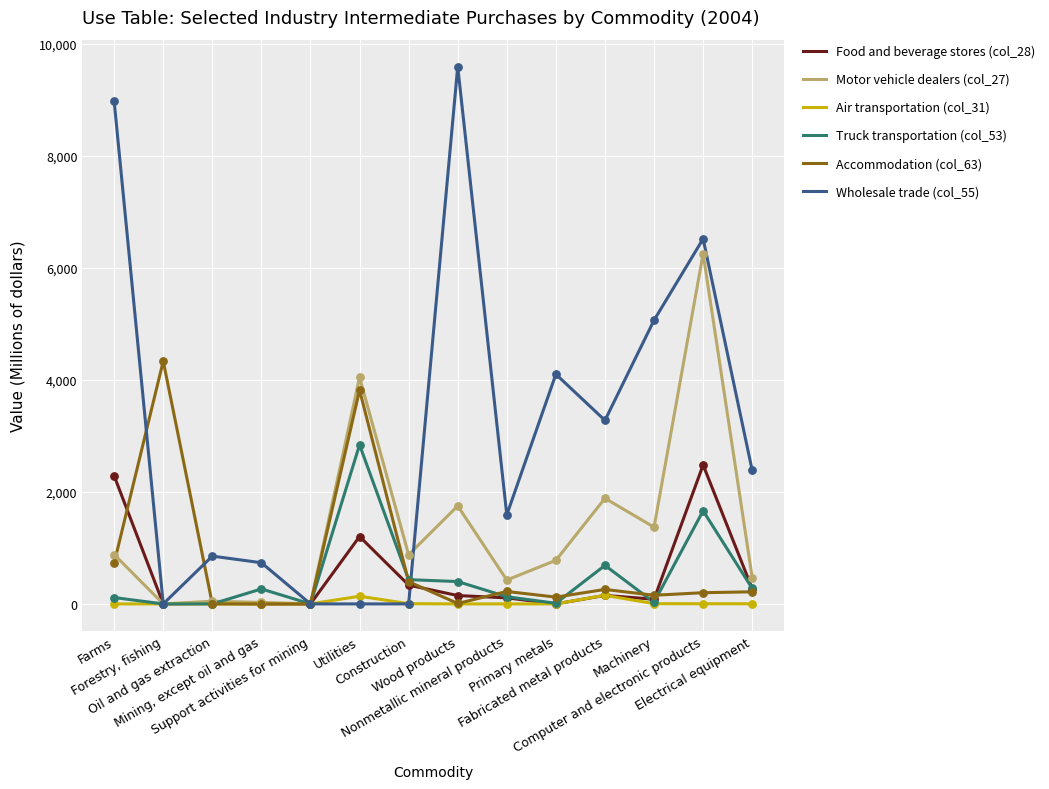

What are all the series names shown in the legend?

Food and beverage stores (col_28), Motor vehicle dealers (col_27), Air transportation (col_31), Truck transportation (col_53), Accommodation (col_63), Wholesale trade (col_55)